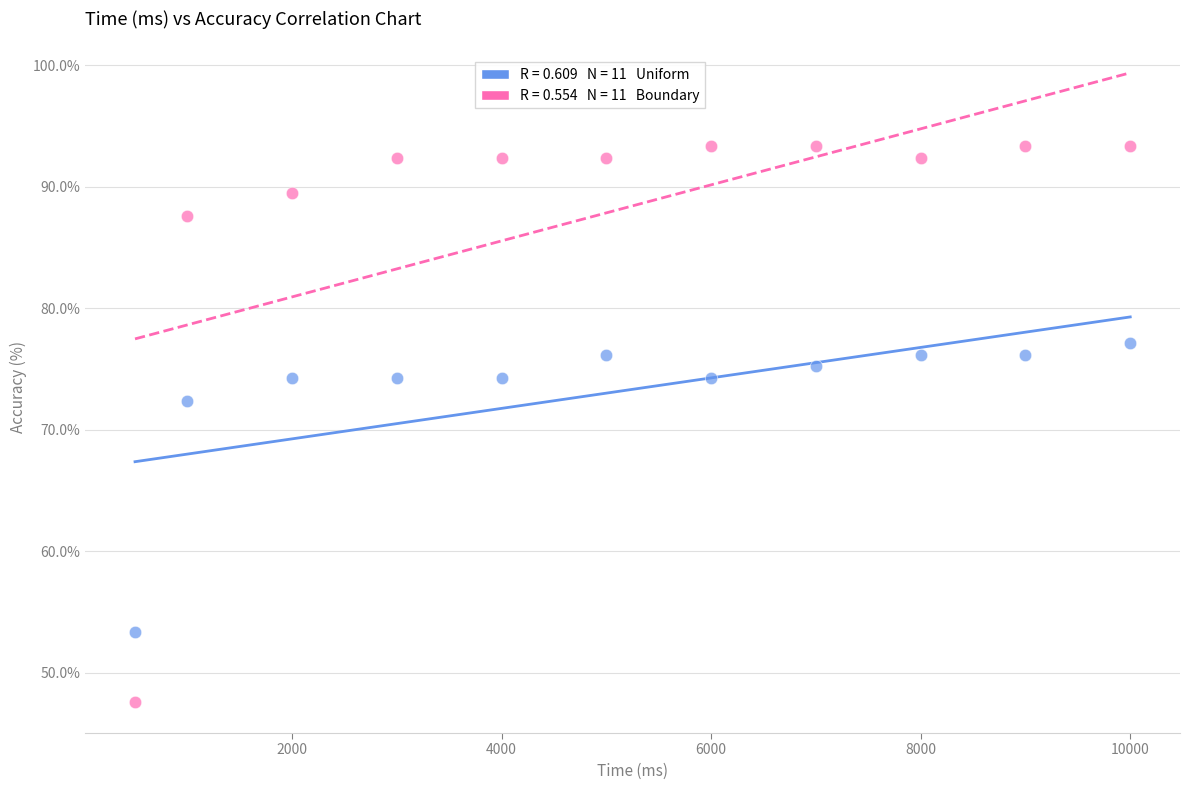

Across all data points, what is the range of X values (max minus min)?

9500.0